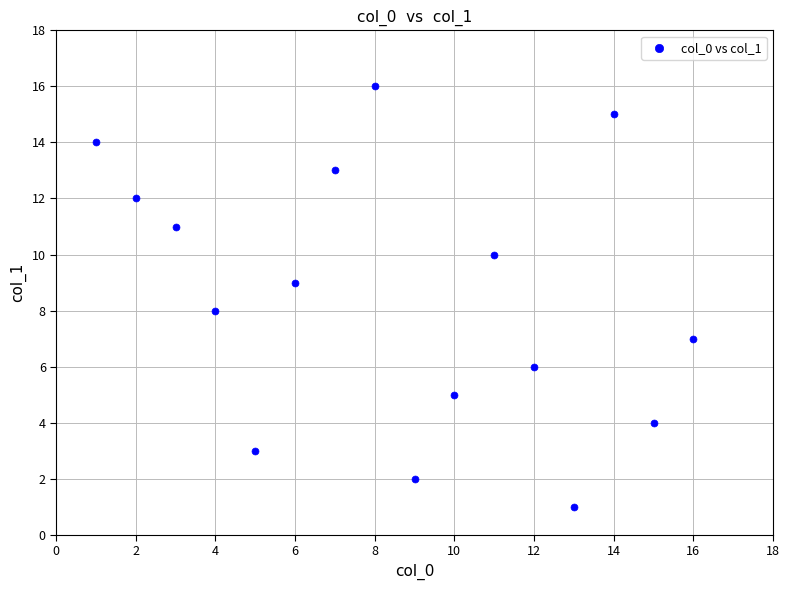

What is the range of X values (max minus min)?

15